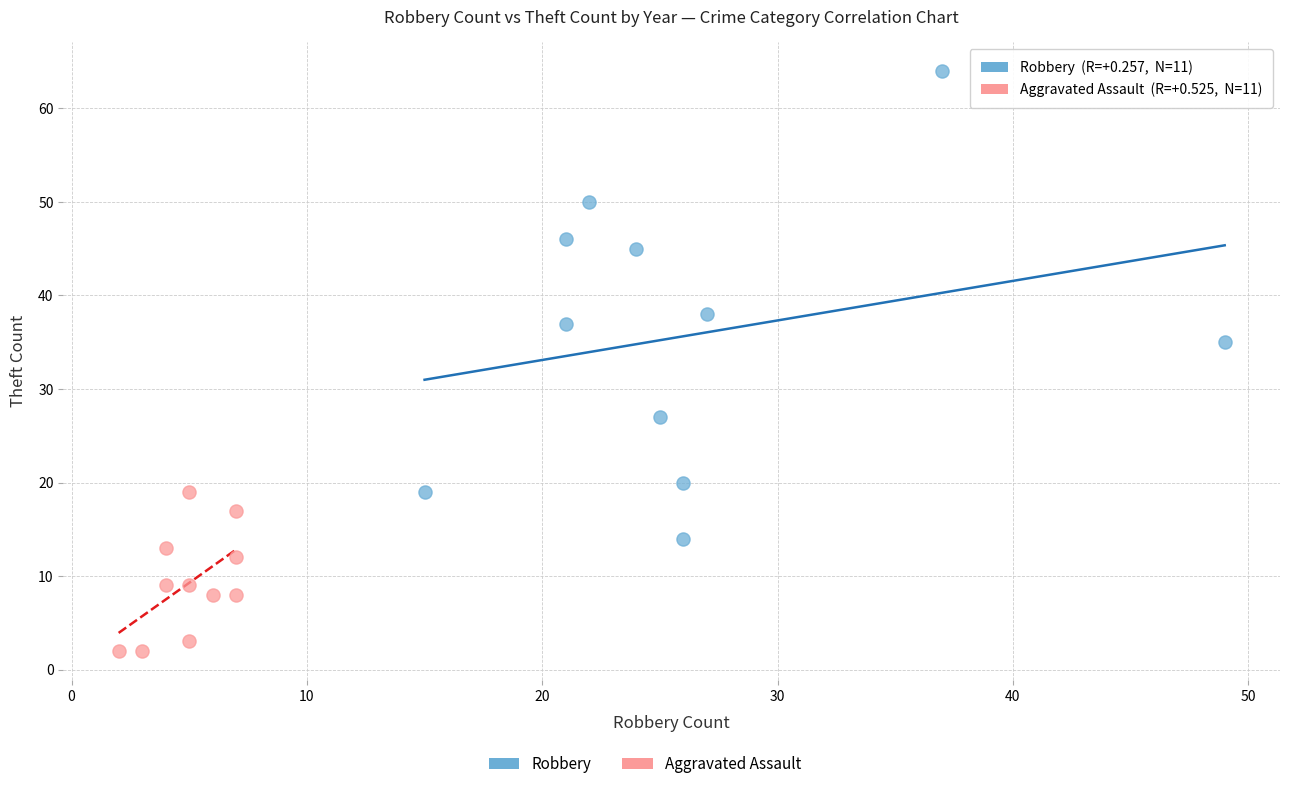

Which series reaches the maximum Y coordinate?

Robbery